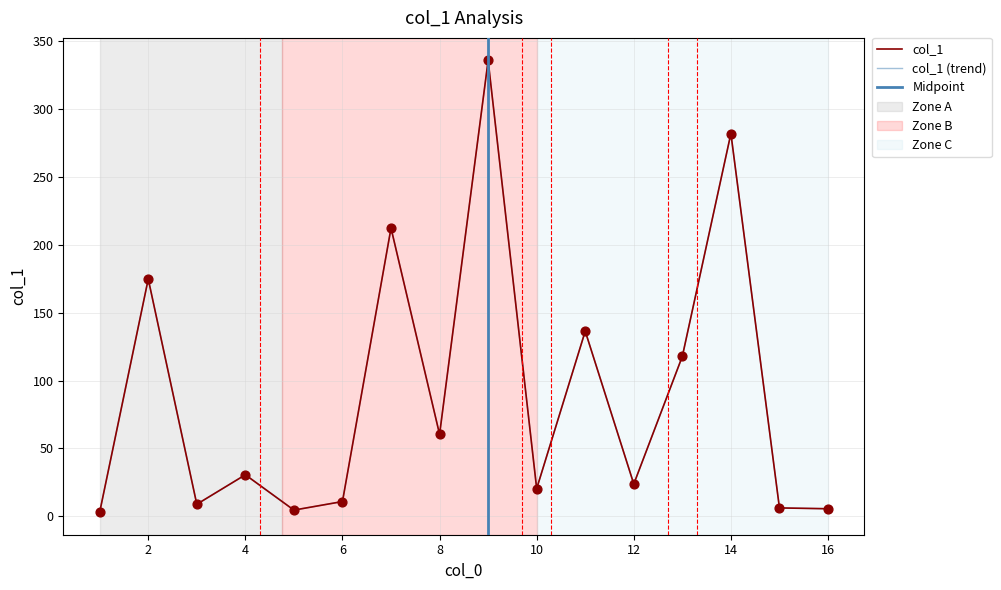

Approximately how many times larger is the value at 6 compared to 10?

0.5